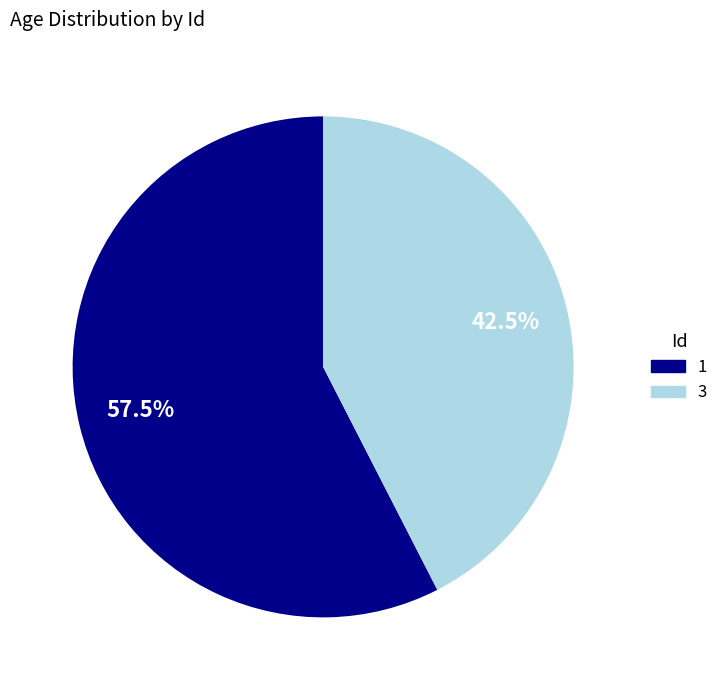

Between 3 and 1, which is larger?

1